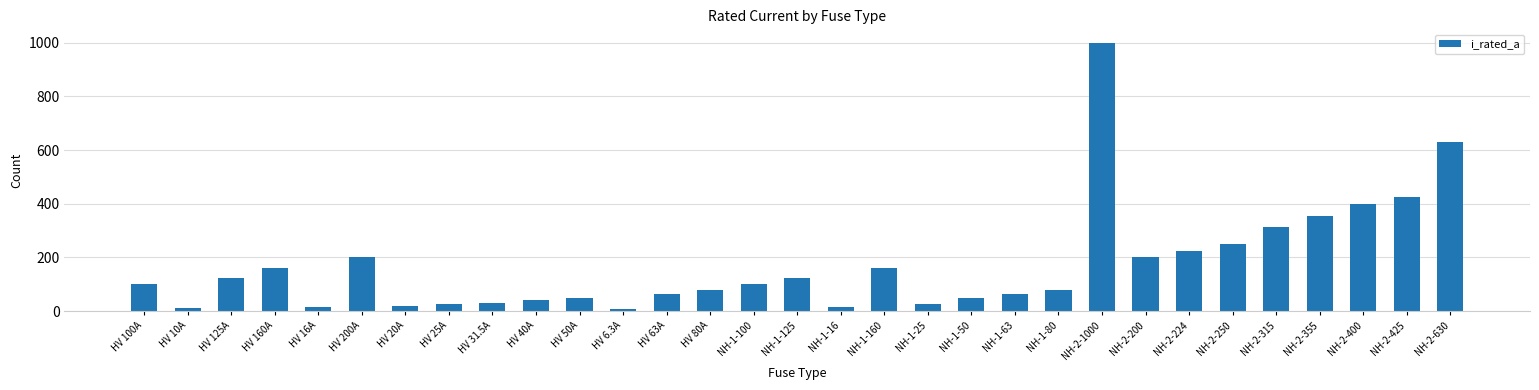

The chart shows a value of 100.0 at NH-1-100. True or false?

True